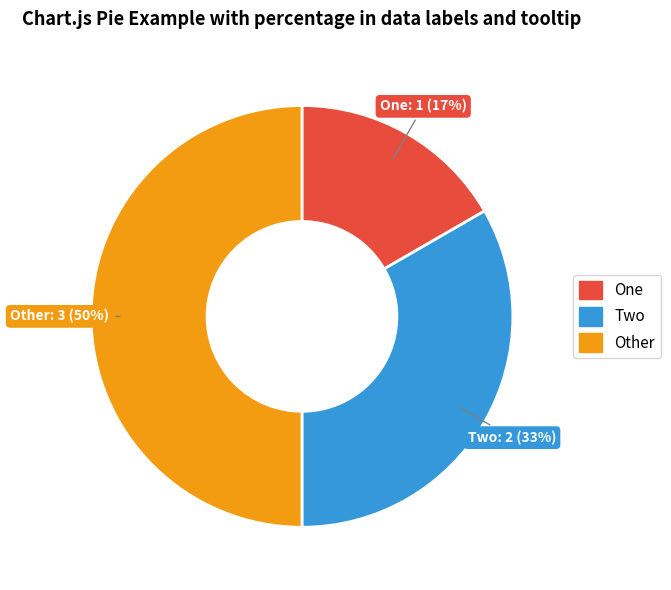

The Other slice represents 40% of the pie. True or false?

False